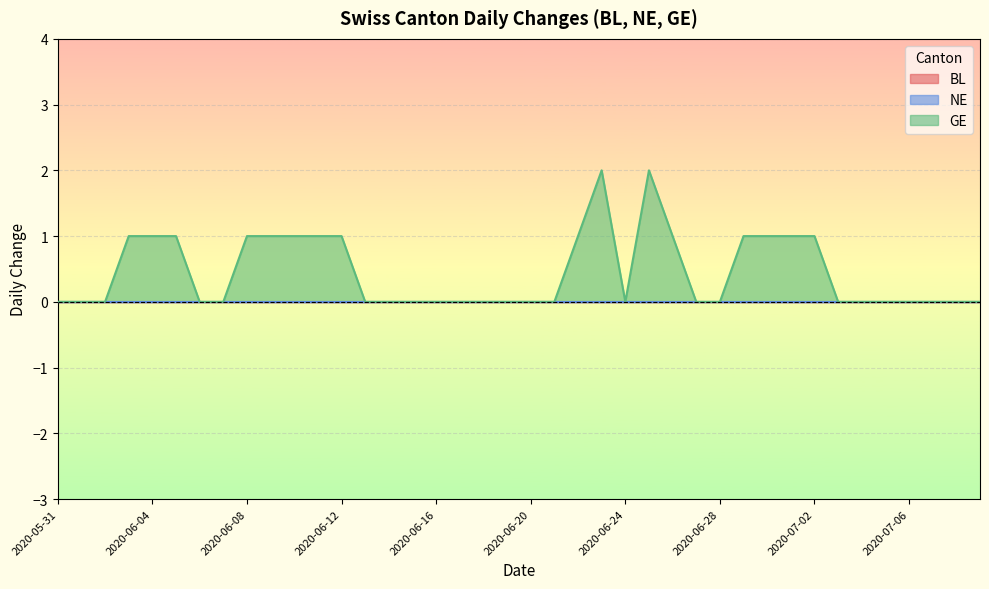

True or false: NE has more than 1 points higher than both neighbors.

False